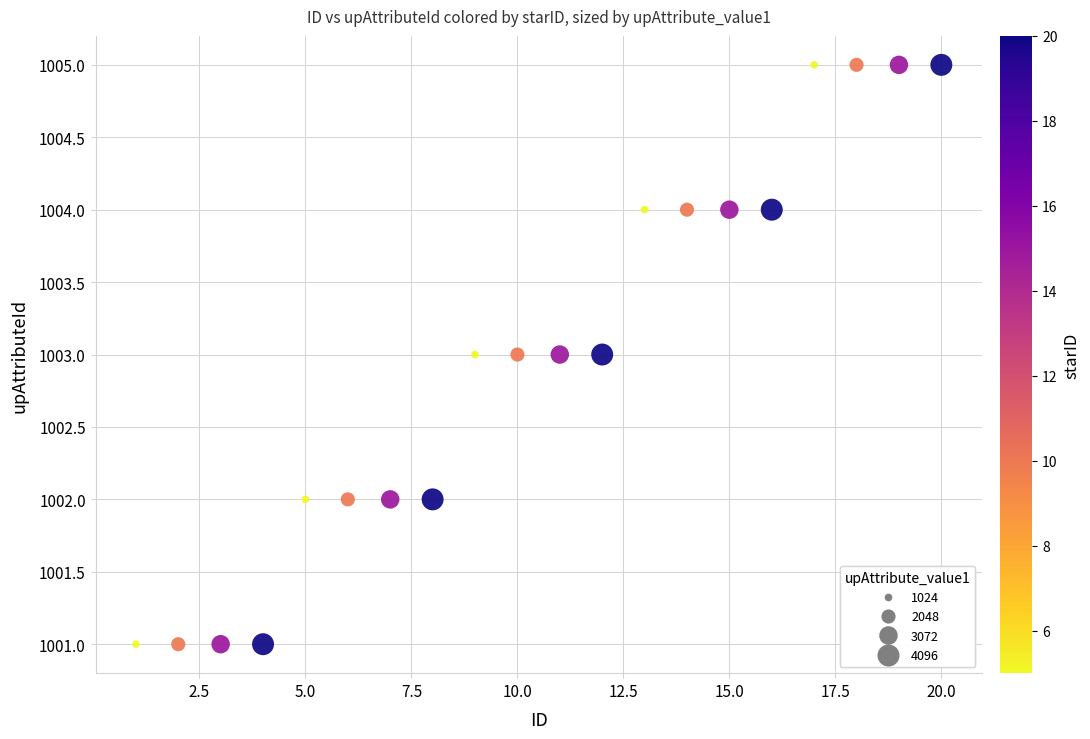

What is the range of X values (max minus min)?

19